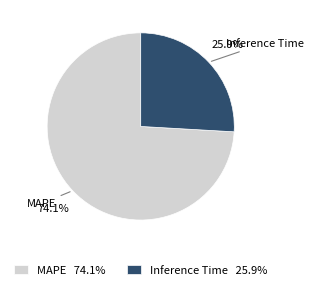

Is it true that Inference Time is 26% of the pie?

True